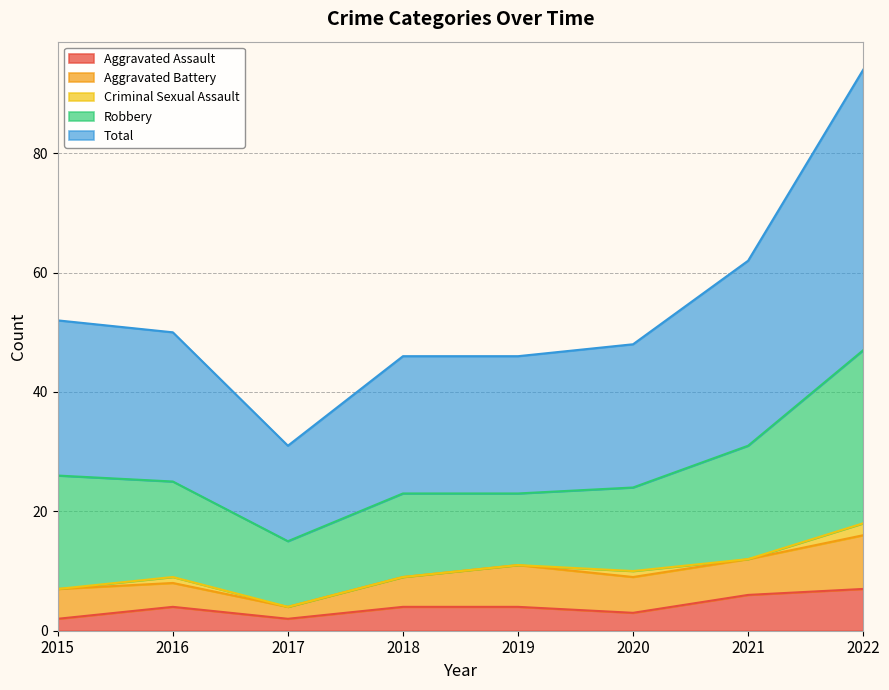

What is the difference between the second highest and minimum values in the Criminal Sexual Assault series?

1